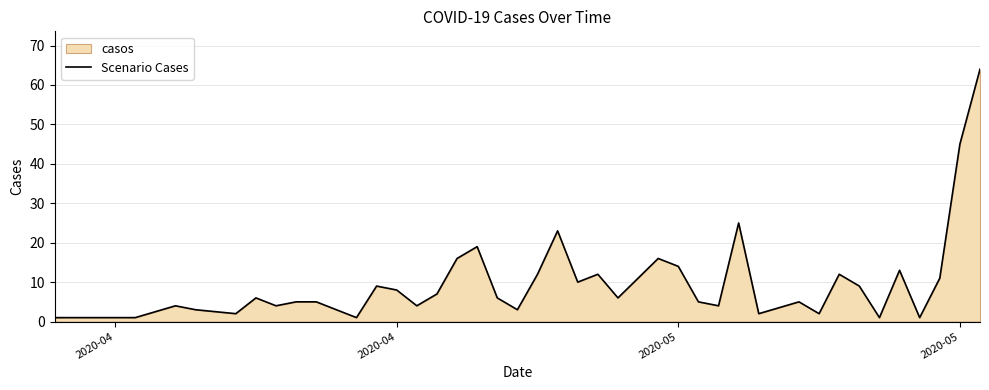

What is the minimum value shown in the chart?

1